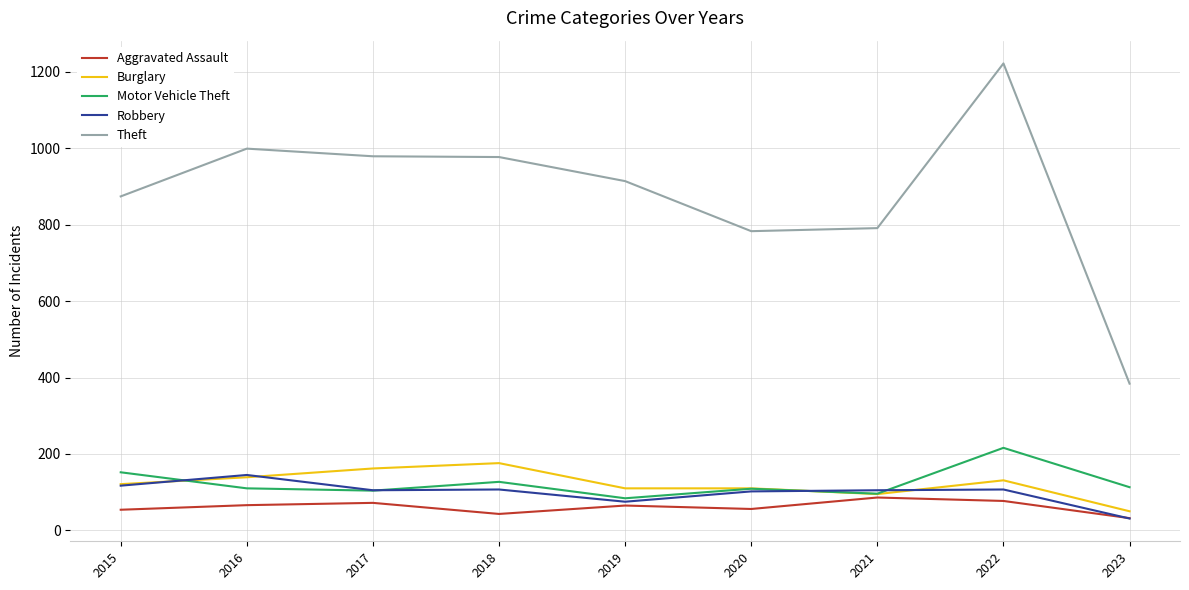

What is the spread (max minus min) of values at 2021?

705